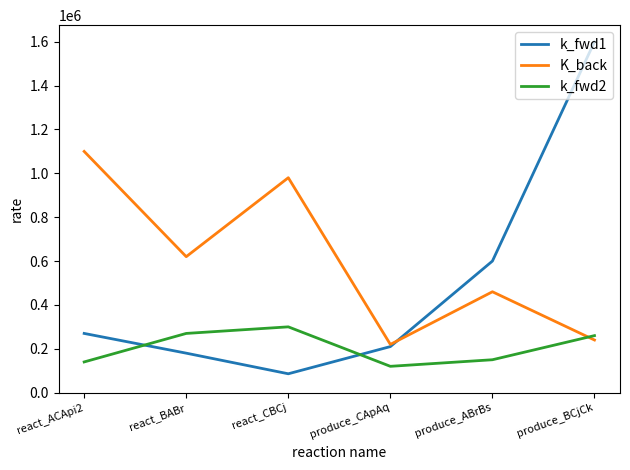

At which label is k_fwd2 closest to 210000?

produce_BCjCk